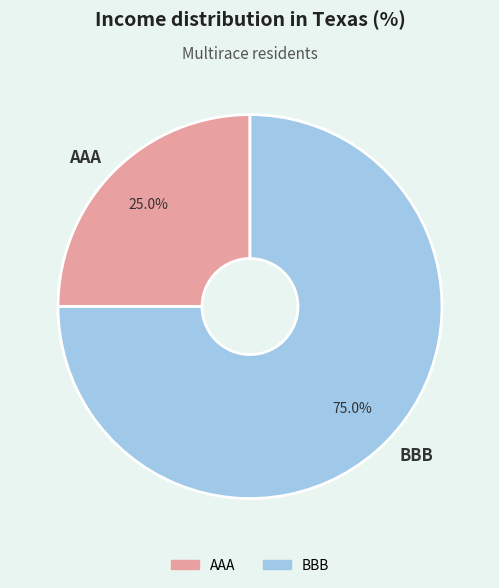

Between BBB and AAA, which is larger?

BBB